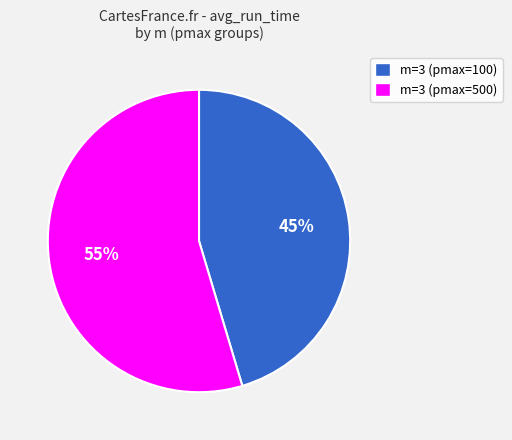

What percentage is the m=3 (pmax=500) slice, to the nearest percent?

55%